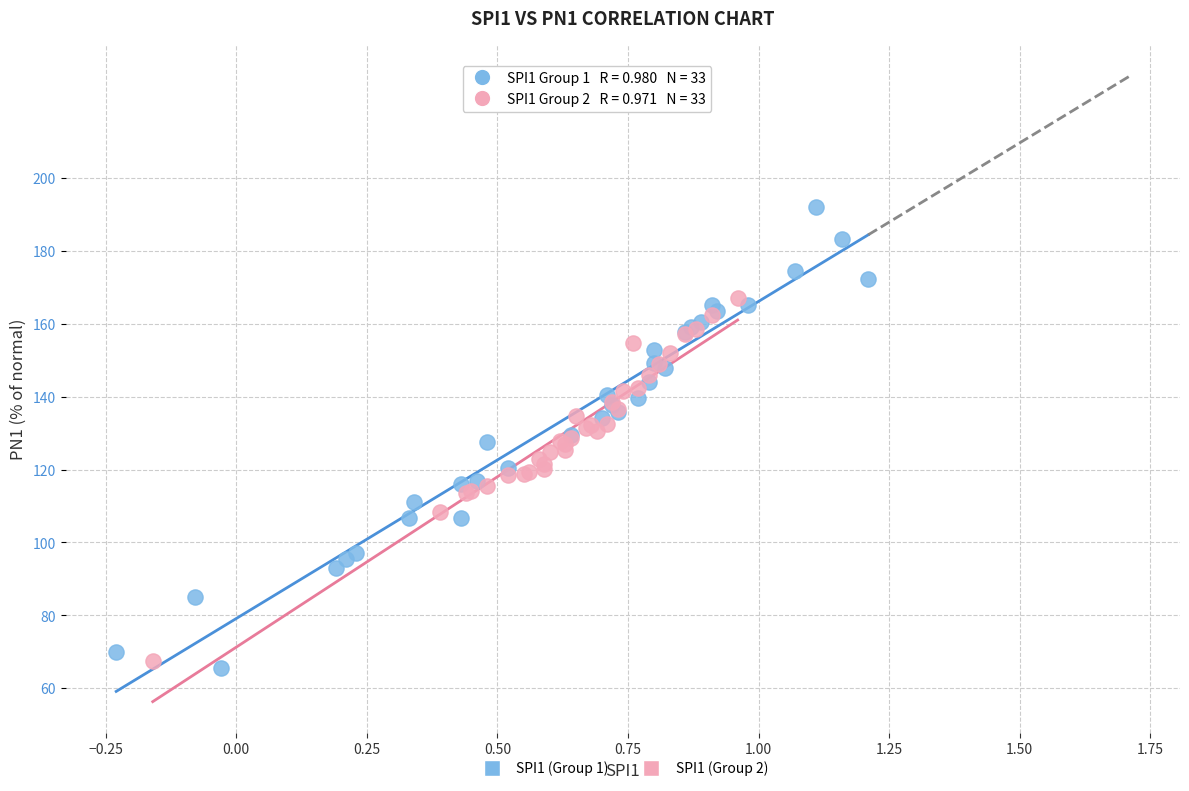

Which series has the largest Y range (max minus min)?

SPI1 (Group 1)